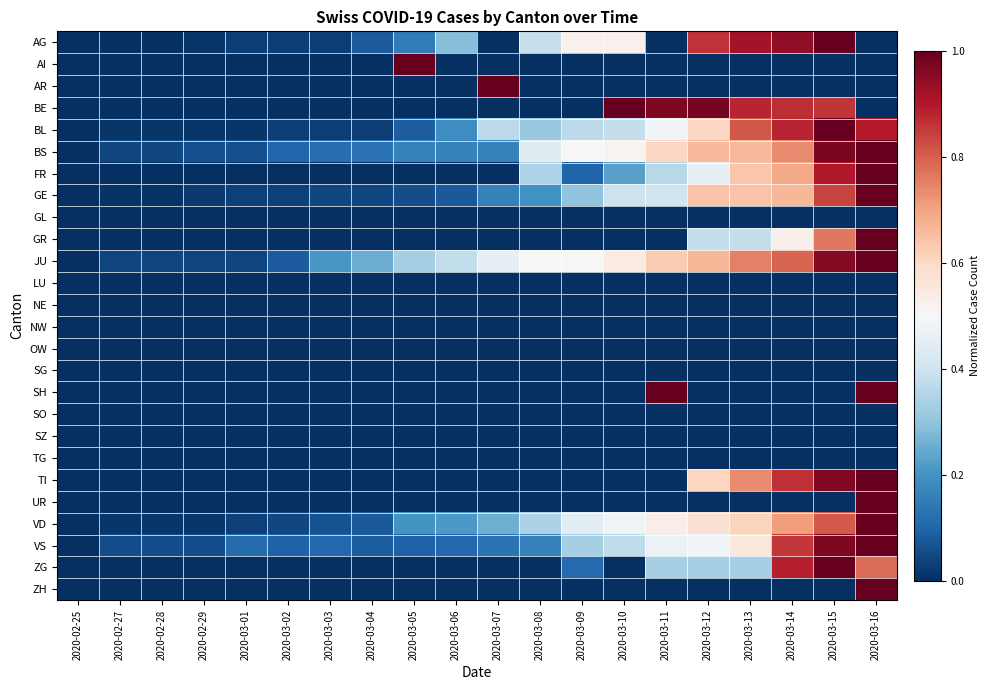

Reading right to left, what are all the values shown in this chart?

AG: 2020-03-16=0.0	2020-03-15=1.0	2020-03-14=0.9	2020-03-13=0.9	2020-03-12=0.9	2020-03-11=0.0	2020-03-10=0.5	2020-03-09=0.5	2020-03-08=0.4	2020-03-07=0.0	2020-03-06=0.3	2020-03-05=0.2	2020-03-04=0.1	2020-03-03=0.0	2020-03-02=0.0	2020-03-01=0.0	2020-02-29=0.0	2020-02-28=0.0	2020-02-27=0.0	2020-02-25=0.0
AI: 2020-03-16=0.0	2020-03-15=0.0	2020-03-14=0.0	2020-03-13=0.0	2020-03-12=0.0	2020-03-11=0.0	2020-03-10=0.0	2020-03-09=0.0	2020-03-08=0.0	2020-03-07=0.0	2020-03-06=0.0	2020-03-05=1.0	2020-03-04=0.0	2020-03-03=0.0	2020-03-02=0.0	2020-03-01=0.0	2020-02-29=0.0	2020-02-28=0.0	2020-02-27=0.0	2020-02-25=0.0
AR: 2020-03-16=0.0	2020-03-15=0.0	2020-03-14=0.0	2020-03-13=0.0	2020-03-12=0.0	2020-03-11=0.0	2020-03-10=0.0	2020-03-09=0.0	2020-03-08=0.0	2020-03-07=1.0	2020-03-06=0.0	2020-03-05=0.0	2020-03-04=0.0	2020-03-03=0.0	2020-03-02=0.0	2020-03-01=0.0	2020-02-29=0.0	2020-02-28=0.0	2020-02-27=0.0	2020-02-25=0.0
BE: 2020-03-16=0.0	2020-03-15=0.9	2020-03-14=0.9	2020-03-13=0.9	2020-03-12=1.0	2020-03-11=1.0	2020-03-10=1.0	2020-03-09=0.0	2020-03-08=0.0	2020-03-07=0.0	2020-03-06=0.0	2020-03-05=0.0	2020-03-04=0.0	2020-03-03=0.0	2020-03-02=0.0	2020-03-01=0.0	2020-02-29=0.0	2020-02-28=0.0	2020-02-27=0.0	2020-02-25=0.0
BL: 2020-03-16=0.9	2020-03-15=1.0	2020-03-14=0.9	2020-03-13=0.8	2020-03-12=0.6	2020-03-11=0.5	2020-03-10=0.4	2020-03-09=0.4	2020-03-08=0.3	2020-03-07=0.4	2020-03-06=0.2	2020-03-05=0.1	2020-03-04=0.0	2020-03-03=0.0	2020-03-02=0.0	2020-03-01=0.0	2020-02-29=0.0	2020-02-28=0.0	2020-02-27=0.0	2020-02-25=0.0
BS: 2020-03-16=1.0	2020-03-15=1.0	2020-03-14=0.7	2020-03-13=0.7	2020-03-12=0.7	2020-03-11=0.6	2020-03-10=0.5	2020-03-09=0.5	2020-03-08=0.4	2020-03-07=0.2	2020-03-06=0.2	2020-03-05=0.2	2020-03-04=0.1	2020-03-03=0.1	2020-03-02=0.1	2020-03-01=0.1	2020-02-29=0.1	2020-02-28=0.0	2020-02-27=0.0	2020-02-25=0.0
FR: 2020-03-16=1.0	2020-03-15=0.9	2020-03-14=0.7	2020-03-13=0.6	2020-03-12=0.5	2020-03-11=0.4	2020-03-10=0.2	2020-03-09=0.1	2020-03-08=0.3	2020-03-07=0.0	2020-03-06=0.0	2020-03-05=0.0	2020-03-04=0.0	2020-03-03=0.0	2020-03-02=0.0	2020-03-01=0.0	2020-02-29=0.0	2020-02-28=0.0	2020-02-27=0.0	2020-02-25=0.0
GE: 2020-03-16=1.0	2020-03-15=0.8	2020-03-14=0.7	2020-03-13=0.6	2020-03-12=0.6	2020-03-11=0.4	2020-03-10=0.4	2020-03-09=0.3	2020-03-08=0.2	2020-03-07=0.2	2020-03-06=0.1	2020-03-05=0.1	2020-03-04=0.0	2020-03-03=0.0	2020-03-02=0.0	2020-03-01=0.0	2020-02-29=0.0	2020-02-28=0.0	2020-02-27=0.0	2020-02-25=0.0
GL: 2020-03-16=0.0	2020-03-15=0.0	2020-03-14=0.0	2020-03-13=0.0	2020-03-12=0.0	2020-03-11=0.0	2020-03-10=0.0	2020-03-09=0.0	2020-03-08=0.0	2020-03-07=0.0	2020-03-06=0.0	2020-03-05=0.0	2020-03-04=0.0	2020-03-03=0.0	2020-03-02=0.0	2020-03-01=0.0	2020-02-29=0.0	2020-02-28=0.0	2020-02-27=0.0	2020-02-25=0.0
GR: 2020-03-16=1.0	2020-03-15=0.8	2020-03-14=0.5	2020-03-13=0.4	2020-03-12=0.4	2020-03-11=0.0	2020-03-10=0.0	2020-03-09=0.0	2020-03-08=0.0	2020-03-07=0.0	2020-03-06=0.0	2020-03-05=0.0	2020-03-04=0.0	2020-03-03=0.0	2020-03-02=0.0	2020-03-01=0.0	2020-02-29=0.0	2020-02-28=0.0	2020-02-27=0.0	2020-02-25=0.0
JU: 2020-03-16=1.0	2020-03-15=1.0	2020-03-14=0.8	2020-03-13=0.8	2020-03-12=0.7	2020-03-11=0.6	2020-03-10=0.5	2020-03-09=0.5	2020-03-08=0.5	2020-03-07=0.5	2020-03-06=0.4	2020-03-05=0.3	2020-03-04=0.2	2020-03-03=0.2	2020-03-02=0.1	2020-03-01=0.0	2020-02-29=0.0	2020-02-28=0.0	2020-02-27=0.0	2020-02-25=0.0
LU: 2020-03-16=0.0	2020-03-15=0.0	2020-03-14=0.0	2020-03-13=0.0	2020-03-12=0.0	2020-03-11=0.0	2020-03-10=0.0	2020-03-09=0.0	2020-03-08=0.0	2020-03-07=0.0	2020-03-06=0.0	2020-03-05=0.0	2020-03-04=0.0	2020-03-03=0.0	2020-03-02=0.0	2020-03-01=0.0	2020-02-29=0.0	2020-02-28=0.0	2020-02-27=0.0	2020-02-25=0.0
NE: 2020-03-16=0.0	2020-03-15=0.0	2020-03-14=0.0	2020-03-13=0.0	2020-03-12=0.0	2020-03-11=0.0	2020-03-10=0.0	2020-03-09=0.0	2020-03-08=0.0	2020-03-07=0.0	2020-03-06=0.0	2020-03-05=0.0	2020-03-04=0.0	2020-03-03=0.0	2020-03-02=0.0	2020-03-01=0.0	2020-02-29=0.0	2020-02-28=0.0	2020-02-27=0.0	2020-02-25=0.0
NW: 2020-03-16=0.0	2020-03-15=0.0	2020-03-14=0.0	2020-03-13=0.0	2020-03-12=0.0	2020-03-11=0.0	2020-03-10=0.0	2020-03-09=0.0	2020-03-08=0.0	2020-03-07=0.0	2020-03-06=0.0	2020-03-05=0.0	2020-03-04=0.0	2020-03-03=0.0	2020-03-02=0.0	2020-03-01=0.0	2020-02-29=0.0	2020-02-28=0.0	2020-02-27=0.0	2020-02-25=0.0
OW: 2020-03-16=0.0	2020-03-15=0.0	2020-03-14=0.0	2020-03-13=0.0	2020-03-12=0.0	2020-03-11=0.0	2020-03-10=0.0	2020-03-09=0.0	2020-03-08=0.0	2020-03-07=0.0	2020-03-06=0.0	2020-03-05=0.0	2020-03-04=0.0	2020-03-03=0.0	2020-03-02=0.0	2020-03-01=0.0	2020-02-29=0.0	2020-02-28=0.0	2020-02-27=0.0	2020-02-25=0.0
SG: 2020-03-16=0.0	2020-03-15=0.0	2020-03-14=0.0	2020-03-13=0.0	2020-03-12=0.0	2020-03-11=0.0	2020-03-10=0.0	2020-03-09=0.0	2020-03-08=0.0	2020-03-07=0.0	2020-03-06=0.0	2020-03-05=0.0	2020-03-04=0.0	2020-03-03=0.0	2020-03-02=0.0	2020-03-01=0.0	2020-02-29=0.0	2020-02-28=0.0	2020-02-27=0.0	2020-02-25=0.0
SH: 2020-03-16=1.0	2020-03-15=0.0	2020-03-14=0.0	2020-03-13=0.0	2020-03-12=0.0	2020-03-11=1.0	2020-03-10=0.0	2020-03-09=0.0	2020-03-08=0.0	2020-03-07=0.0	2020-03-06=0.0	2020-03-05=0.0	2020-03-04=0.0	2020-03-03=0.0	2020-03-02=0.0	2020-03-01=0.0	2020-02-29=0.0	2020-02-28=0.0	2020-02-27=0.0	2020-02-25=0.0
SO: 2020-03-16=0.0	2020-03-15=0.0	2020-03-14=0.0	2020-03-13=0.0	2020-03-12=0.0	2020-03-11=0.0	2020-03-10=0.0	2020-03-09=0.0	2020-03-08=0.0	2020-03-07=0.0	2020-03-06=0.0	2020-03-05=0.0	2020-03-04=0.0	2020-03-03=0.0	2020-03-02=0.0	2020-03-01=0.0	2020-02-29=0.0	2020-02-28=0.0	2020-02-27=0.0	2020-02-25=0.0
SZ: 2020-03-16=0.0	2020-03-15=0.0	2020-03-14=0.0	2020-03-13=0.0	2020-03-12=0.0	2020-03-11=0.0	2020-03-10=0.0	2020-03-09=0.0	2020-03-08=0.0	2020-03-07=0.0	2020-03-06=0.0	2020-03-05=0.0	2020-03-04=0.0	2020-03-03=0.0	2020-03-02=0.0	2020-03-01=0.0	2020-02-29=0.0	2020-02-28=0.0	2020-02-27=0.0	2020-02-25=0.0
TG: 2020-03-16=0.0	2020-03-15=0.0	2020-03-14=0.0	2020-03-13=0.0	2020-03-12=0.0	2020-03-11=0.0	2020-03-10=0.0	2020-03-09=0.0	2020-03-08=0.0	2020-03-07=0.0	2020-03-06=0.0	2020-03-05=0.0	2020-03-04=0.0	2020-03-03=0.0	2020-03-02=0.0	2020-03-01=0.0	2020-02-29=0.0	2020-02-28=0.0	2020-02-27=0.0	2020-02-25=0.0
TI: 2020-03-16=1.0	2020-03-15=1.0	2020-03-14=0.9	2020-03-13=0.7	2020-03-12=0.6	2020-03-11=0.0	2020-03-10=0.0	2020-03-09=0.0	2020-03-08=0.0	2020-03-07=0.0	2020-03-06=0.0	2020-03-05=0.0	2020-03-04=0.0	2020-03-03=0.0	2020-03-02=0.0	2020-03-01=0.0	2020-02-29=0.0	2020-02-28=0.0	2020-02-27=0.0	2020-02-25=0.0
UR: 2020-03-16=1.0	2020-03-15=0.0	2020-03-14=0.0	2020-03-13=0.0	2020-03-12=0.0	2020-03-11=0.0	2020-03-10=0.0	2020-03-09=0.0	2020-03-08=0.0	2020-03-07=0.0	2020-03-06=0.0	2020-03-05=0.0	2020-03-04=0.0	2020-03-03=0.0	2020-03-02=0.0	2020-03-01=0.0	2020-02-29=0.0	2020-02-28=0.0	2020-02-27=0.0	2020-02-25=0.0
VD: 2020-03-16=1.0	2020-03-15=0.8	2020-03-14=0.7	2020-03-13=0.6	2020-03-12=0.6	2020-03-11=0.5	2020-03-10=0.5	2020-03-09=0.4	2020-03-08=0.3	2020-03-07=0.3	2020-03-06=0.2	2020-03-05=0.2	2020-03-04=0.1	2020-03-03=0.1	2020-03-02=0.0	2020-03-01=0.0	2020-02-29=0.0	2020-02-28=0.0	2020-02-27=0.0	2020-02-25=0.0
VS: 2020-03-16=1.0	2020-03-15=1.0	2020-03-14=0.9	2020-03-13=0.6	2020-03-12=0.5	2020-03-11=0.5	2020-03-10=0.4	2020-03-09=0.3	2020-03-08=0.2	2020-03-07=0.1	2020-03-06=0.1	2020-03-05=0.1	2020-03-04=0.1	2020-03-03=0.1	2020-03-02=0.1	2020-03-01=0.1	2020-02-29=0.1	2020-02-28=0.1	2020-02-27=0.1	2020-02-25=0.0
ZG: 2020-03-16=0.8	2020-03-15=1.0	2020-03-14=0.9	2020-03-13=0.3	2020-03-12=0.3	2020-03-11=0.3	2020-03-10=0.0	2020-03-09=0.1	2020-03-08=0.0	2020-03-07=0.0	2020-03-06=0.0	2020-03-05=0.0	2020-03-04=0.0	2020-03-03=0.0	2020-03-02=0.0	2020-03-01=0.0	2020-02-29=0.0	2020-02-28=0.0	2020-02-27=0.0	2020-02-25=0.0
ZH: 2020-03-16=1.0	2020-03-15=0.0	2020-03-14=0.0	2020-03-13=0.0	2020-03-12=0.0	2020-03-11=0.0	2020-03-10=0.0	2020-03-09=0.0	2020-03-08=0.0	2020-03-07=0.0	2020-03-06=0.0	2020-03-05=0.0	2020-03-04=0.0	2020-03-03=0.0	2020-03-02=0.0	2020-03-01=0.0	2020-02-29=0.0	2020-02-28=0.0	2020-02-27=0.0	2020-02-25=0.0